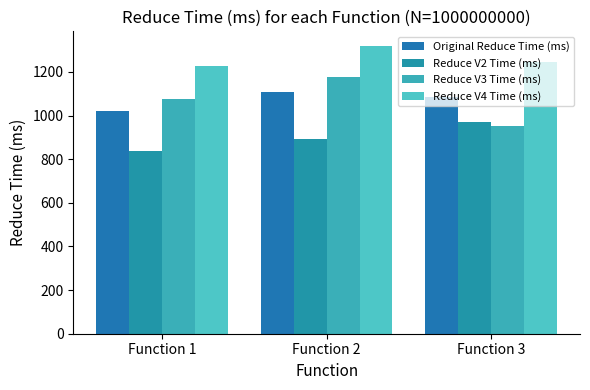

How many bars are there in each group?

4